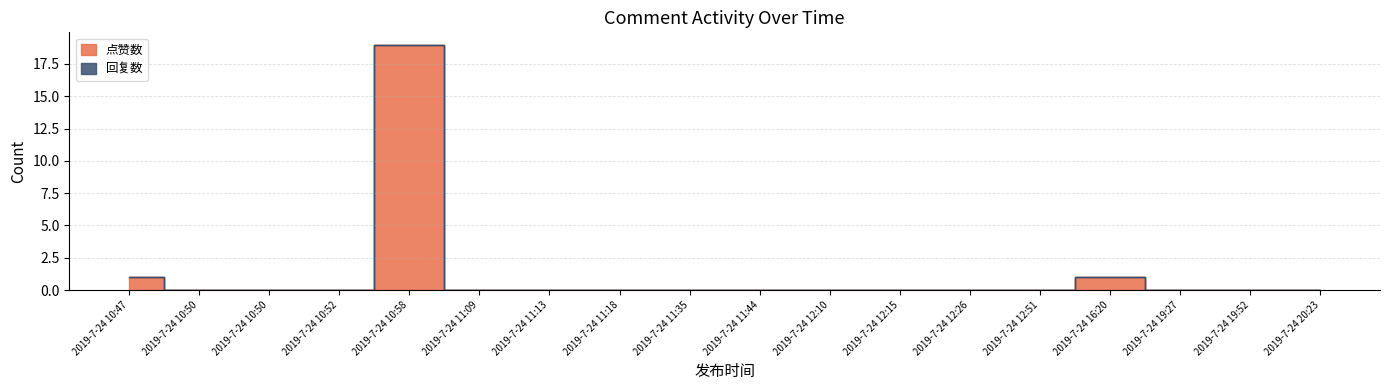

The value at 2019-7-24 12:10 is 8. True or false?

False